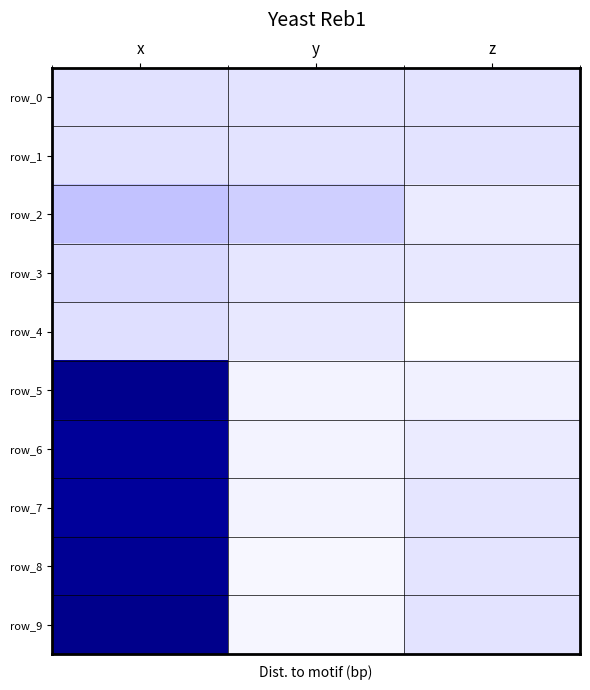

Where does the row_8 series first go above -2?

x